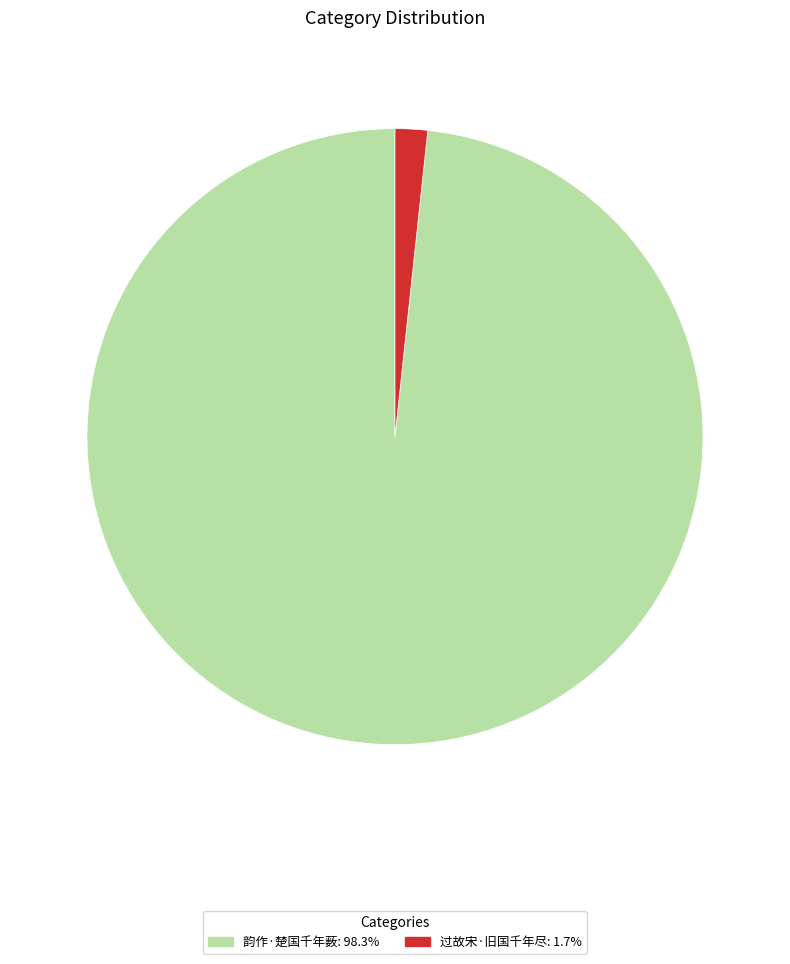

True or false: 过故宋·旧国千年尽 accounts for 2% of the total.

True